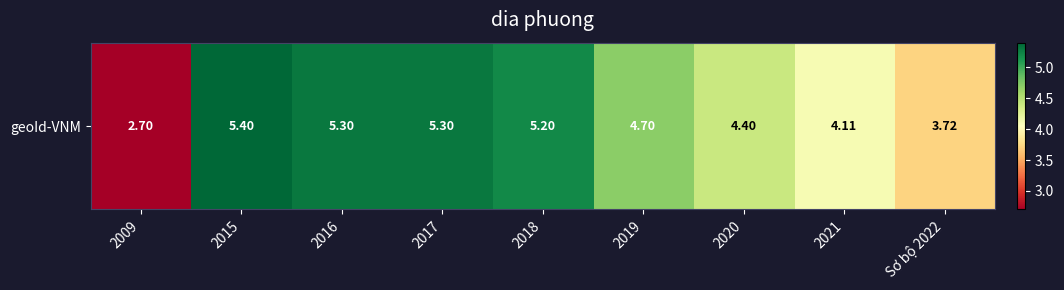

What is the sum of the values at 2021 and 2016?

9.4